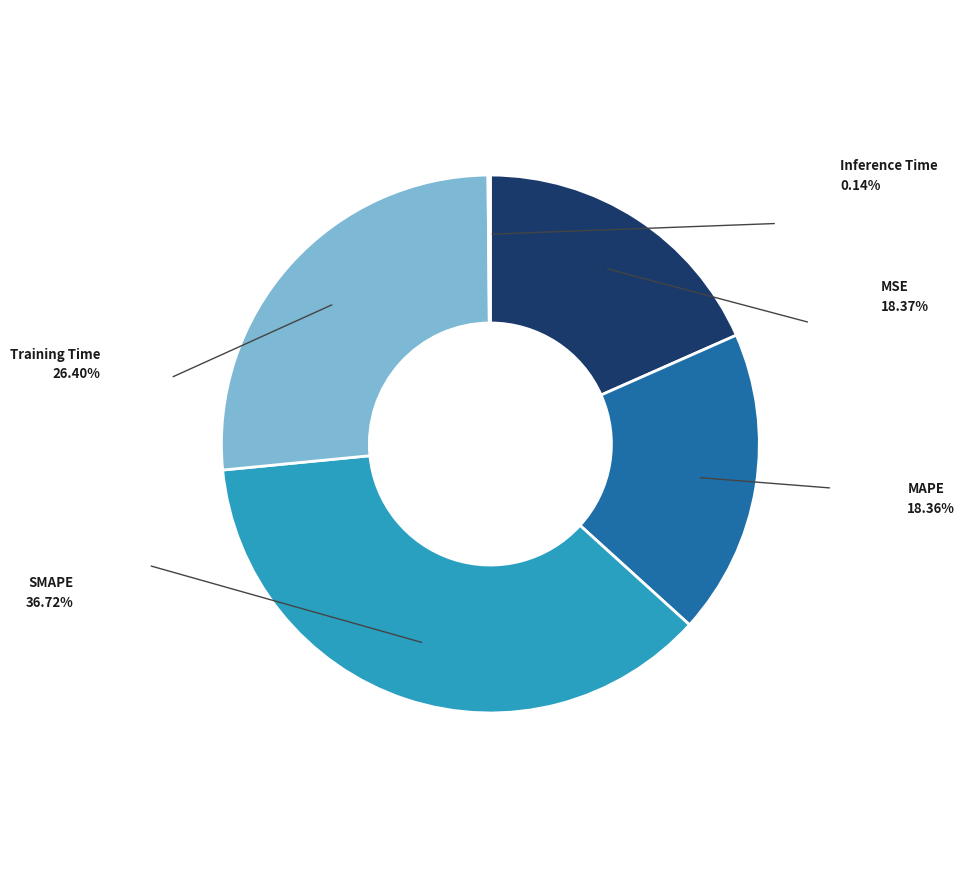

Approximately how many times larger is the value at MAPE compared to MSE?

1.0